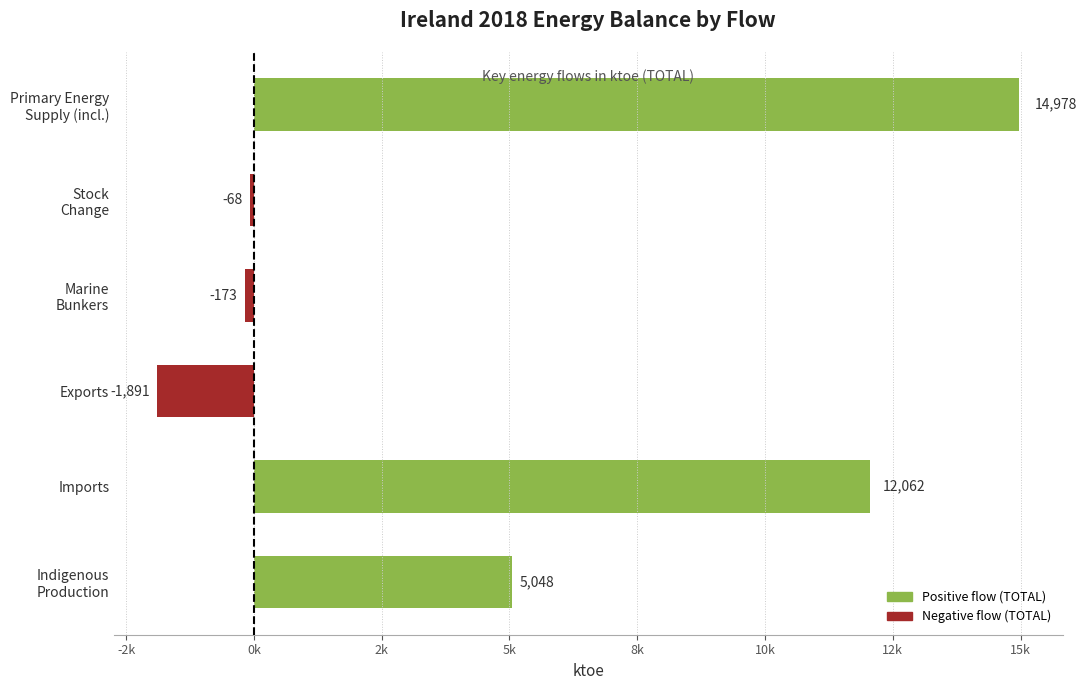

Which category has the lowest value across all series?

Exports